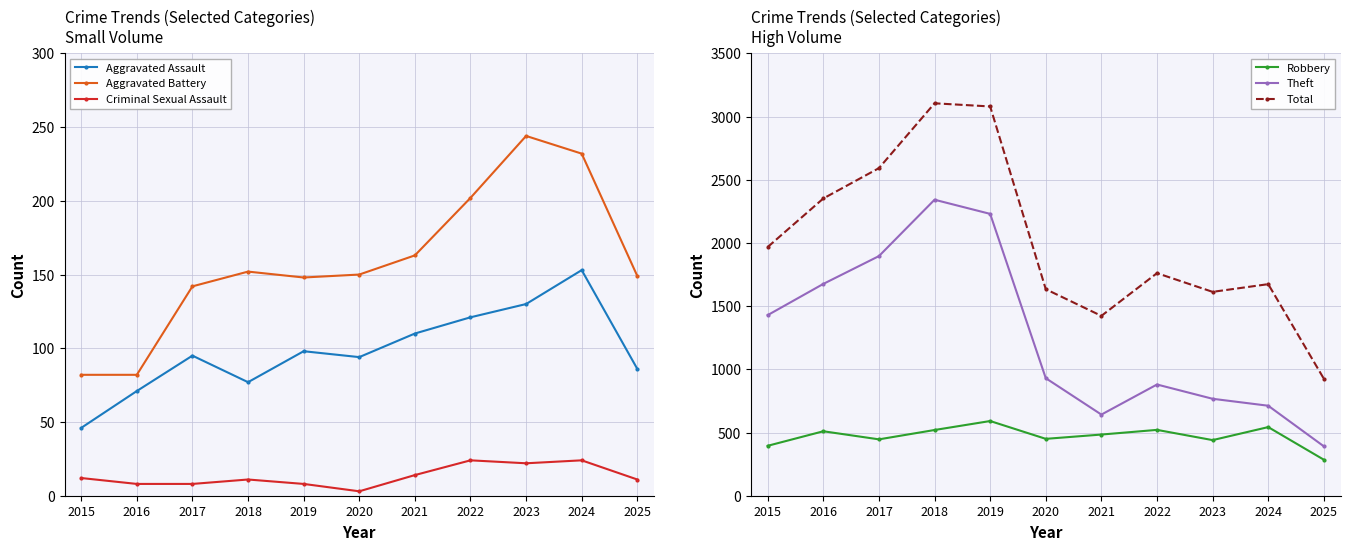

What is the maximum value for Aggravated Assault?

153